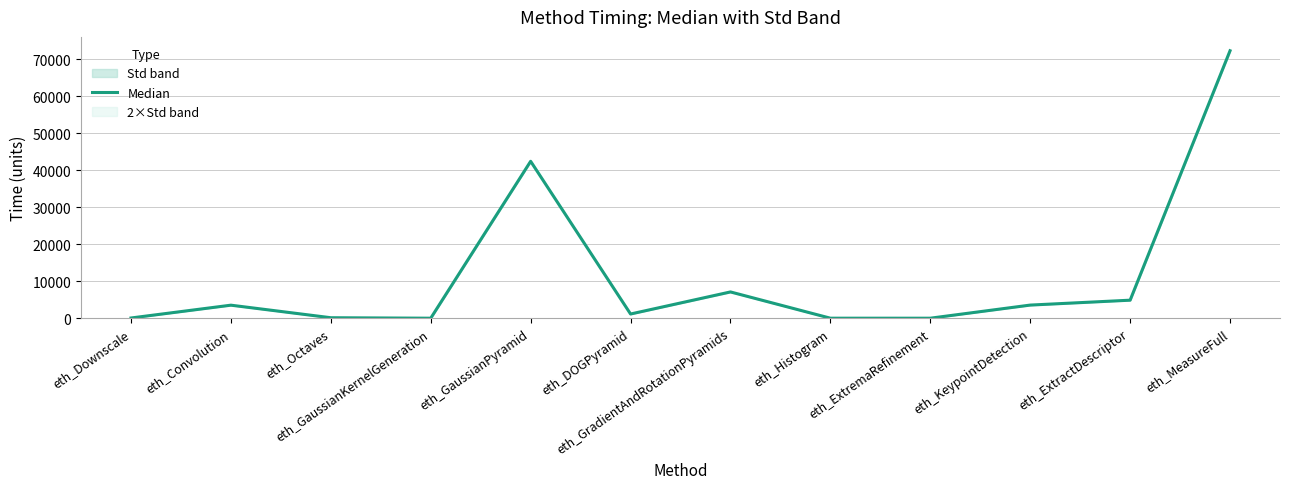

What is the difference between the values at eth_GaussianKernelGeneration and eth_Downscale?

57